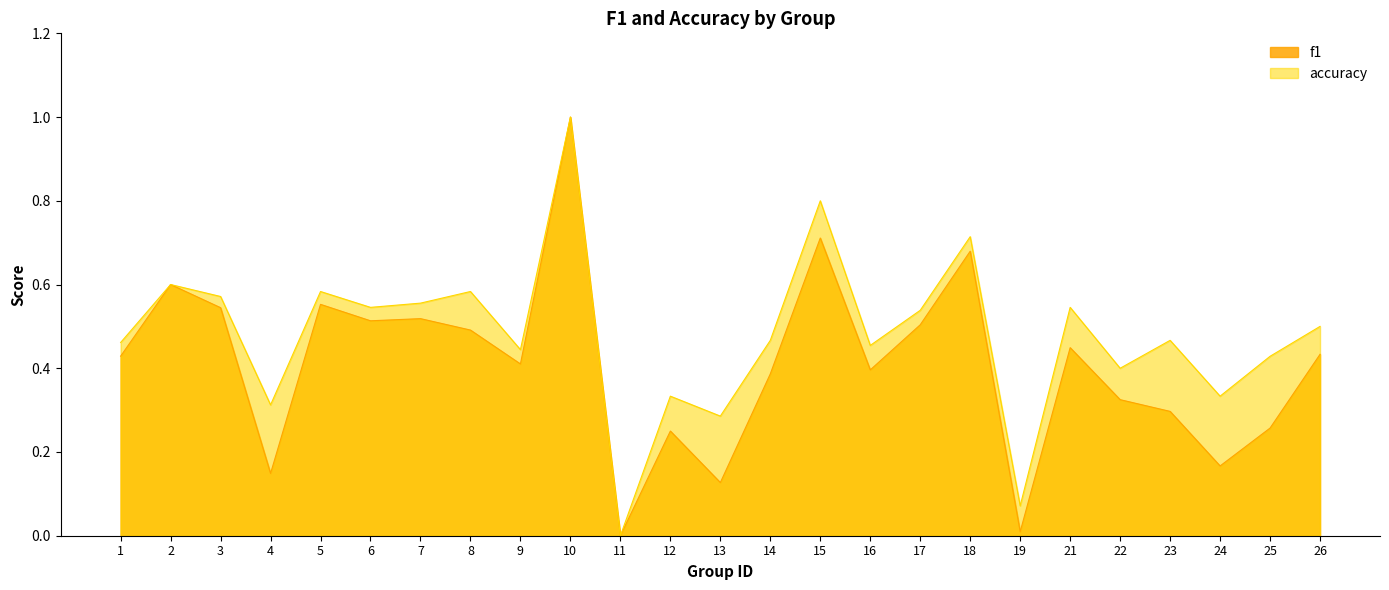

Which label corresponds to the smallest value in the chart?

11